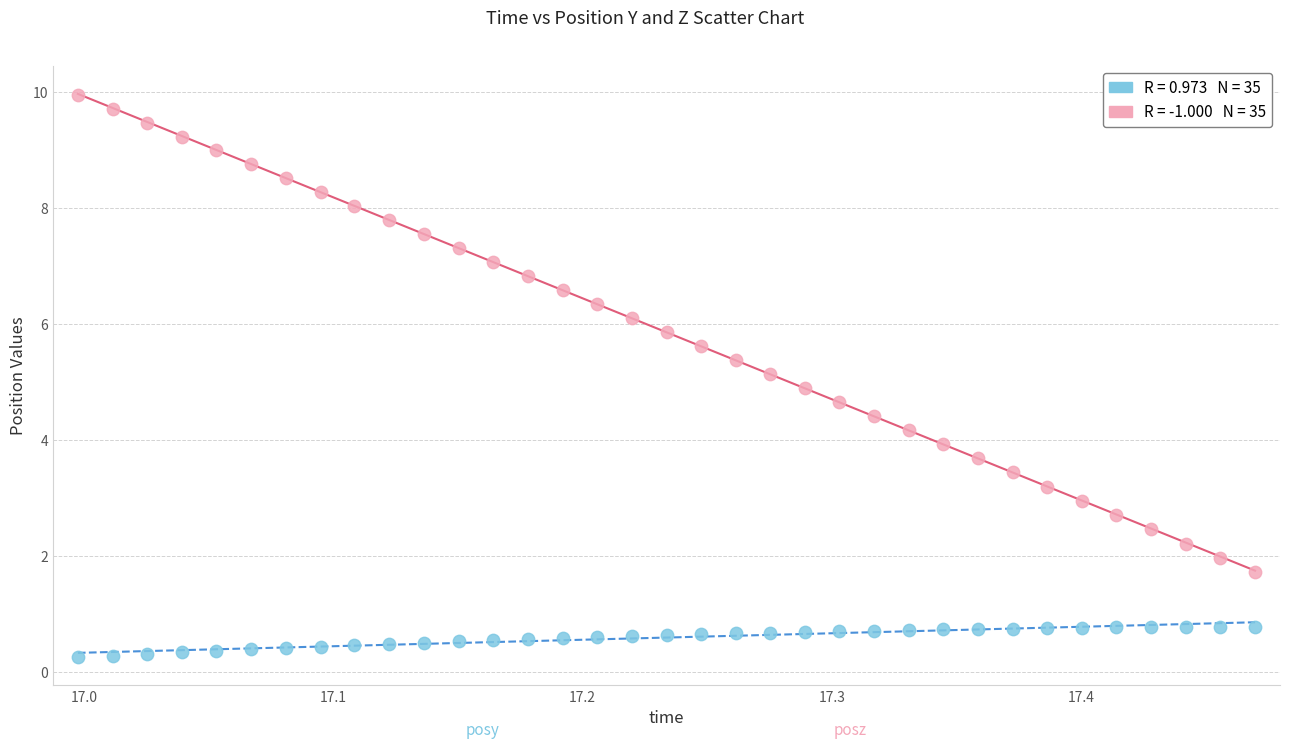

Across all data points, what is the range of Y values (max minus min)?

9.7